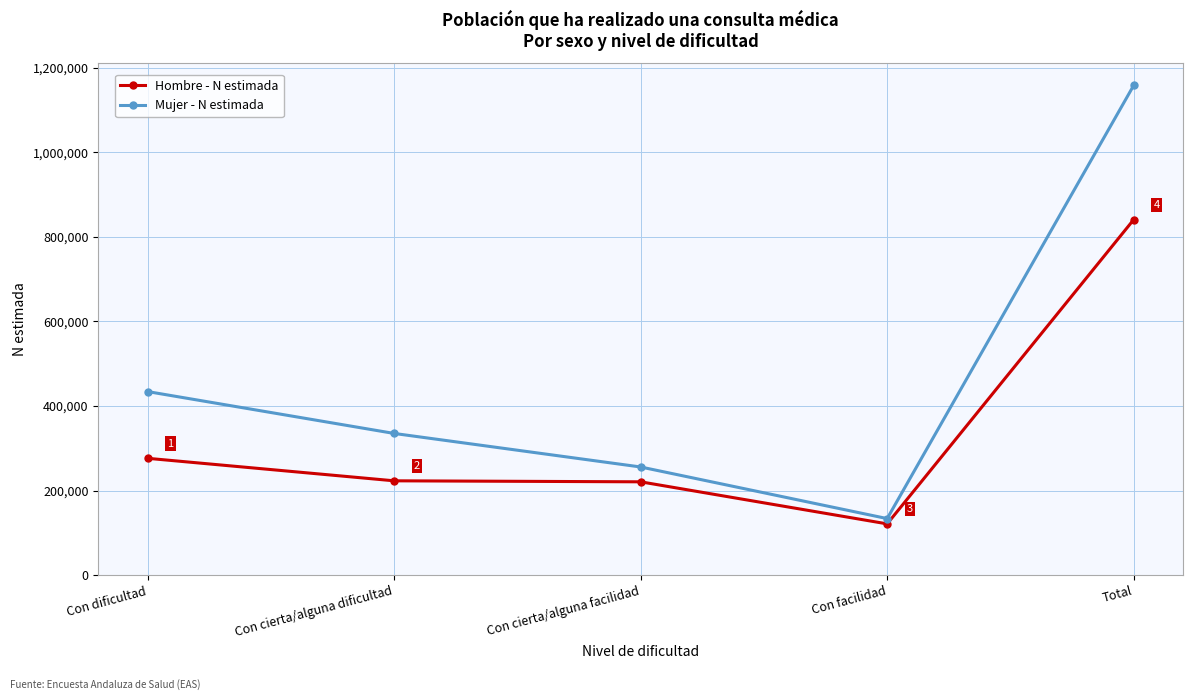

What is the minimum value shown in the chart?

121103